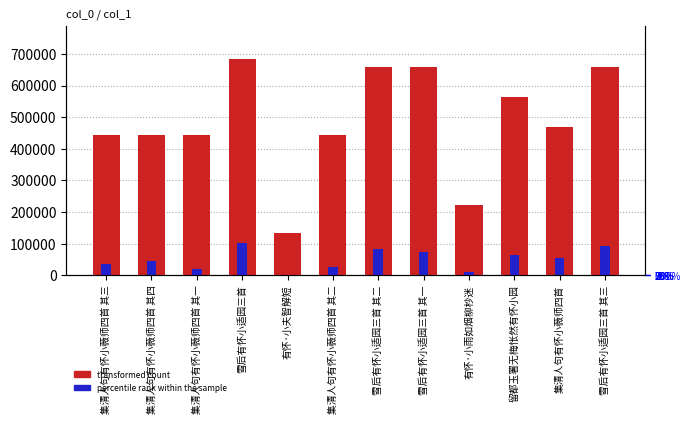

The value of percentile rank within the sample at 集清人句有怀小薇师四首 其二 is 9185.1. True or false?

False